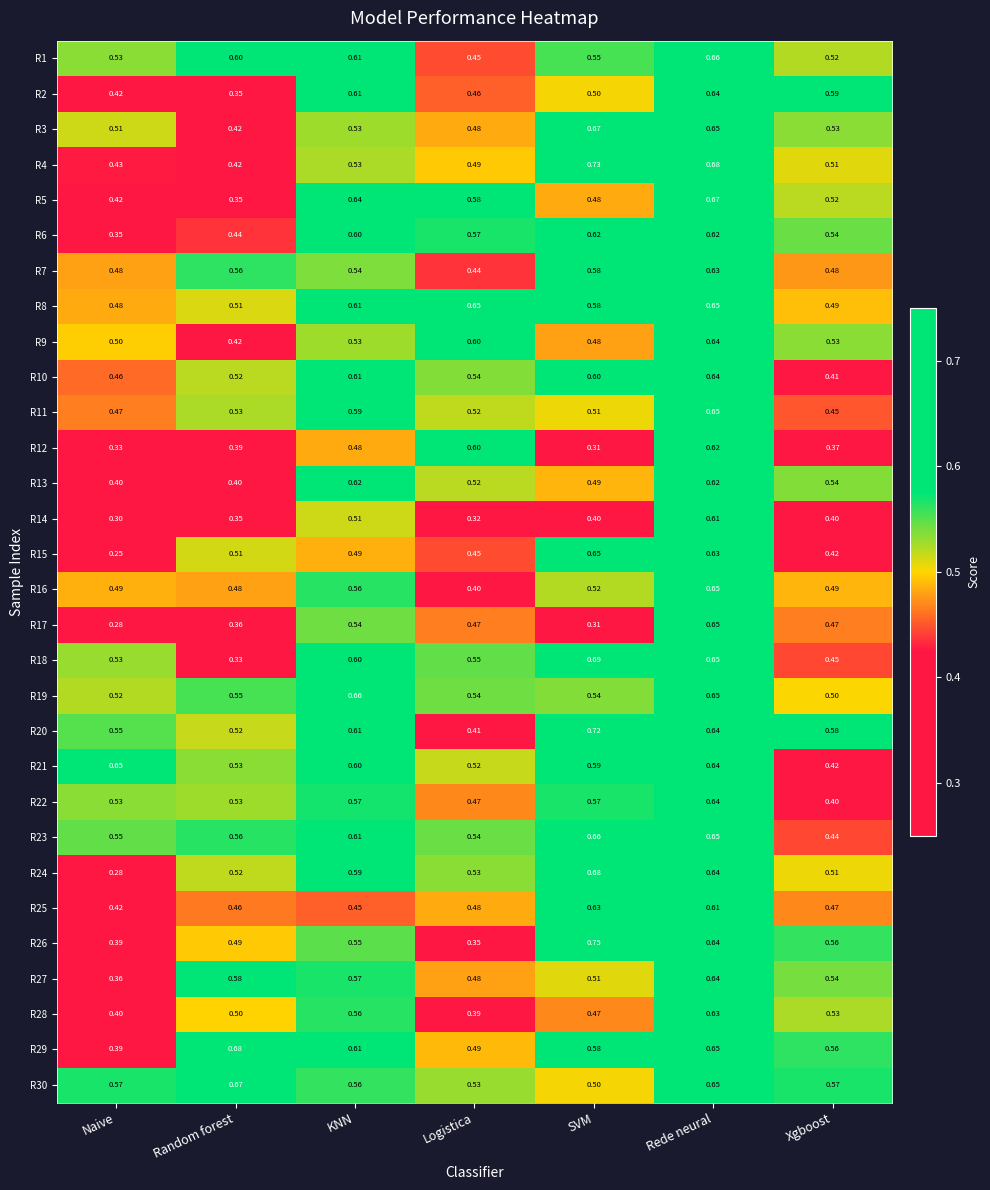

At which category is the sum across all series the highest?

Rede neural